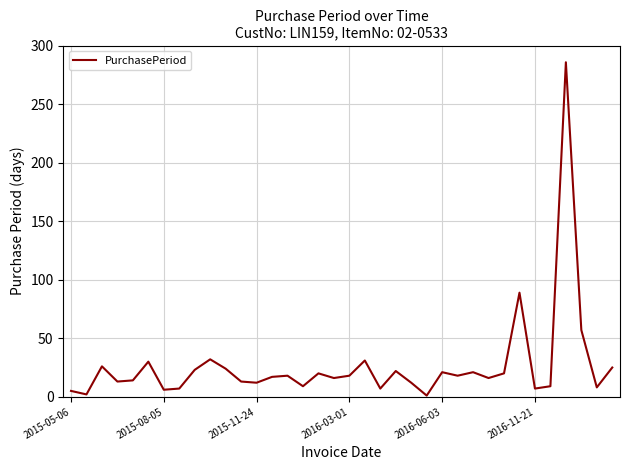

What is the difference between the maximum and minimum values?

285